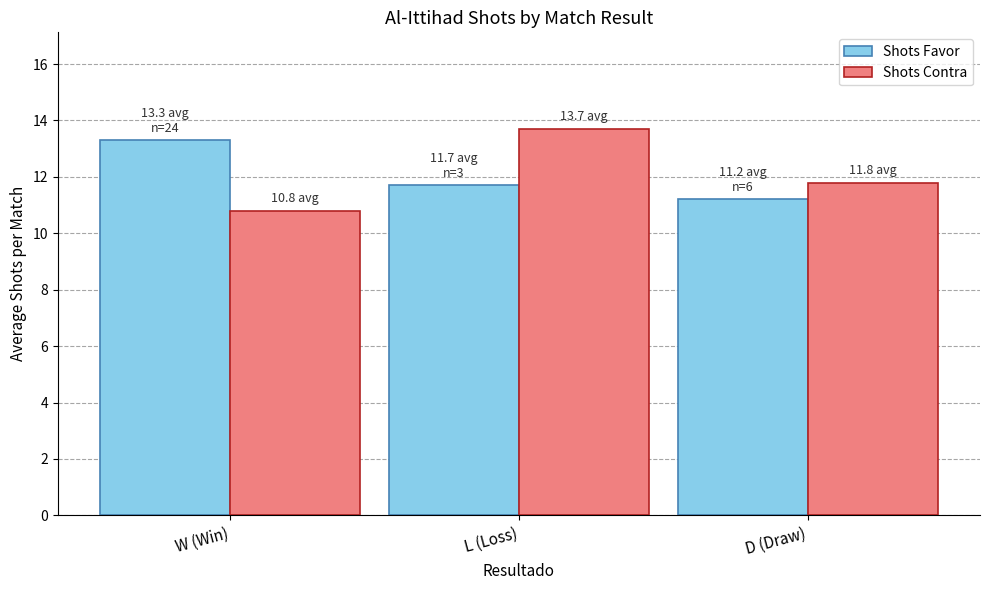

What is the greatest value displayed?

13.7